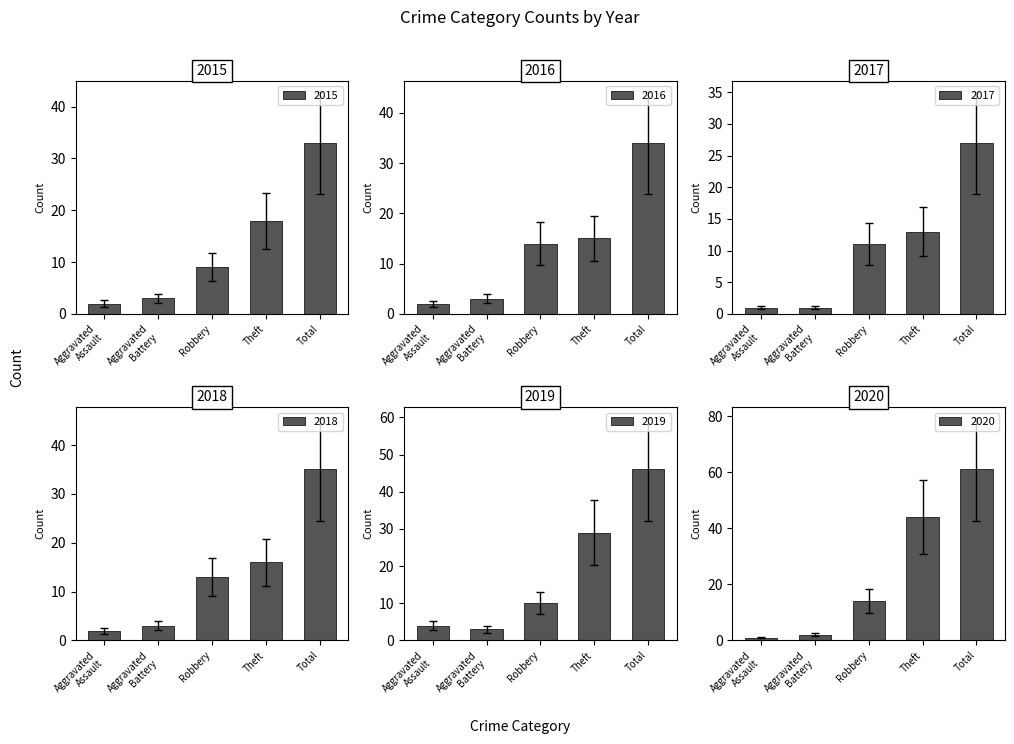

What is the minimum value shown in the chart?

0.7